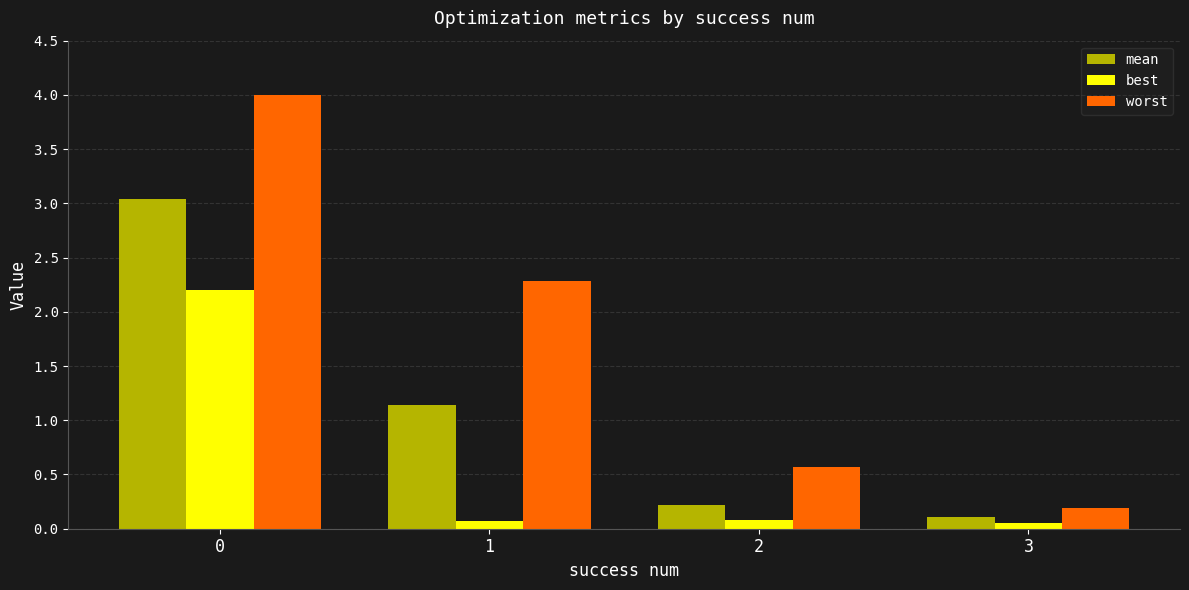

The mean series shows 0.2 at 2. True or false?

True